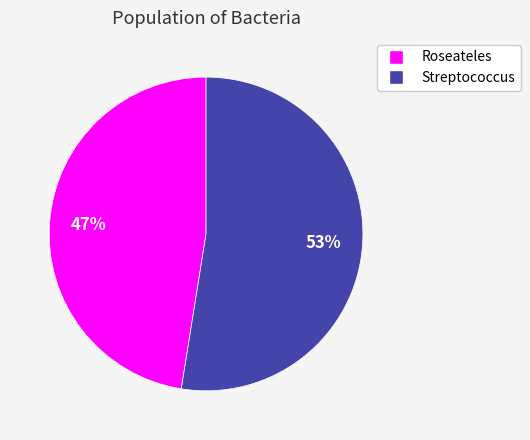

Which category accounts for the majority?

Streptococcus